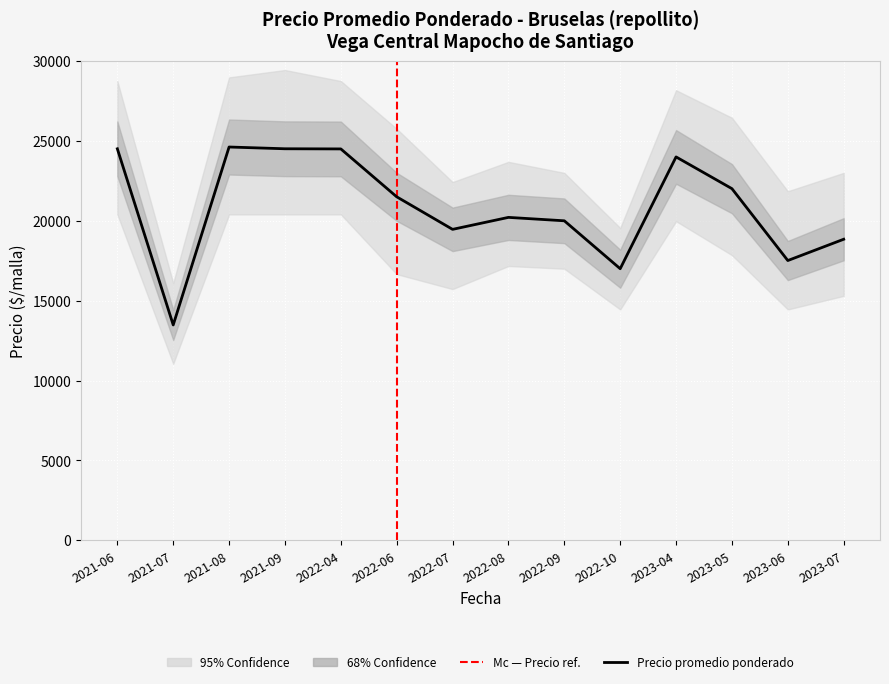

Which category has the highest value across all series?

2021-09